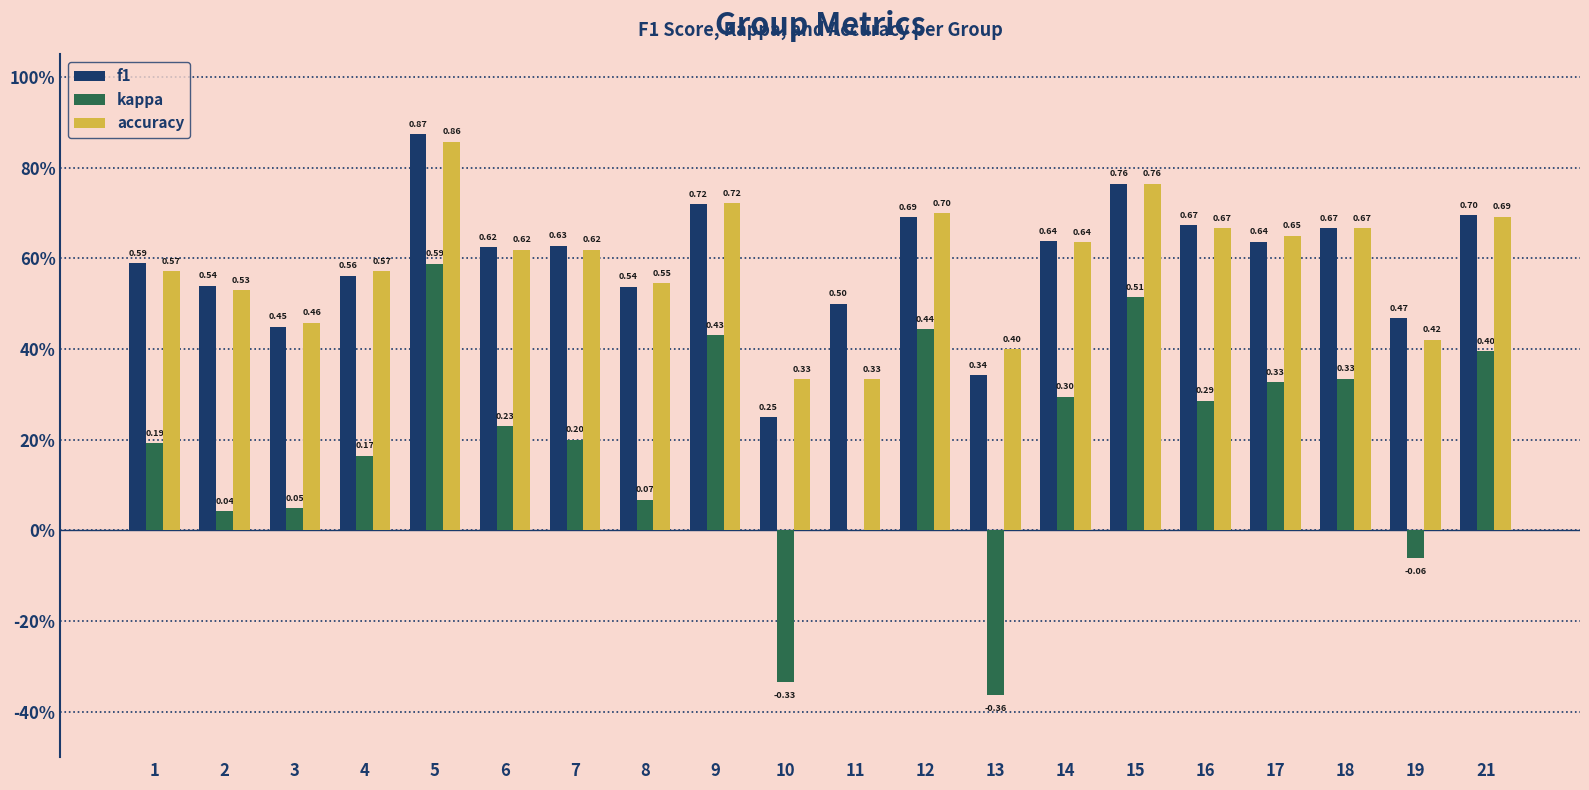

Are the bars grouped side by side (vs. stacked)?

Yes